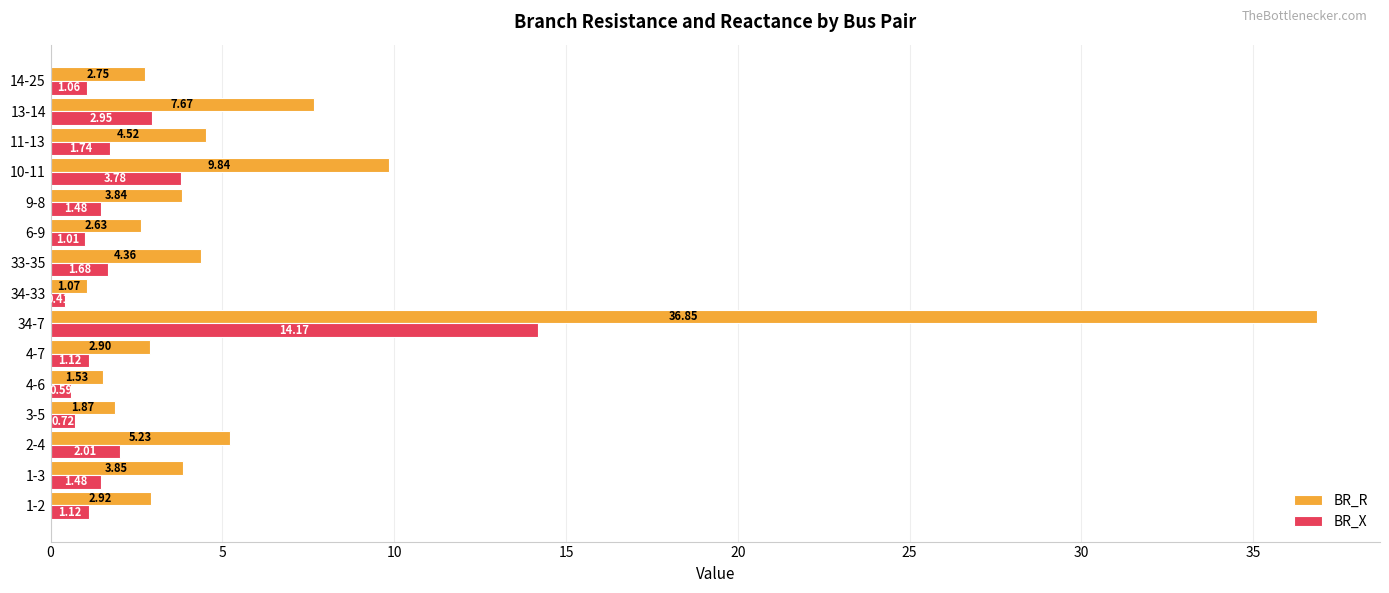

Which series has the widest spread of values?

BR_R